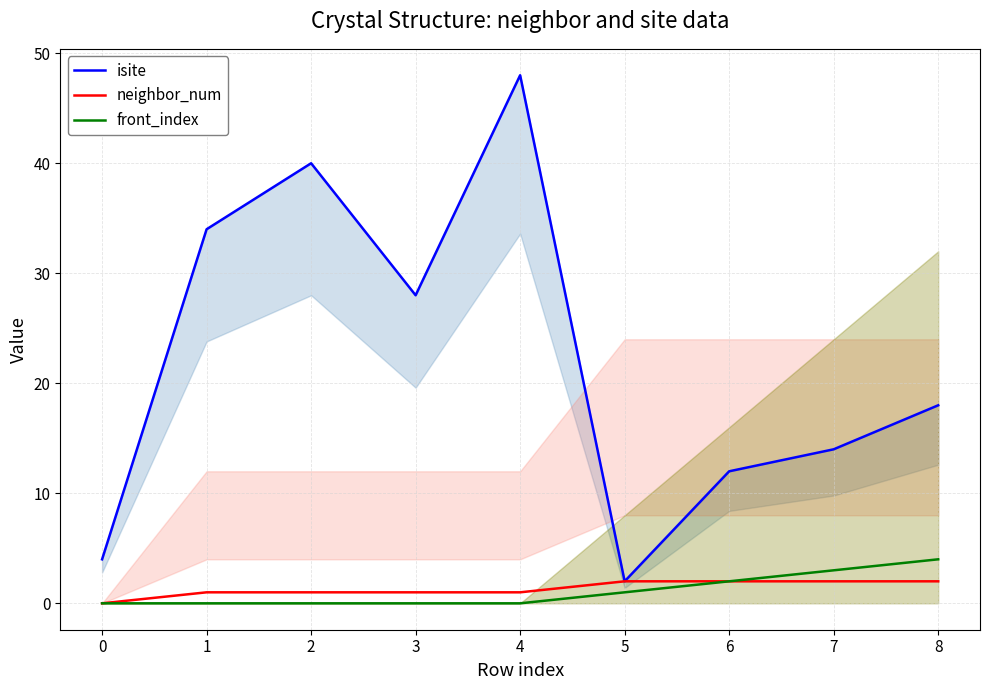

List the labels in order of isite value, largest first.

4, 2, 1, 3, 8, 7, 6, 0, 5